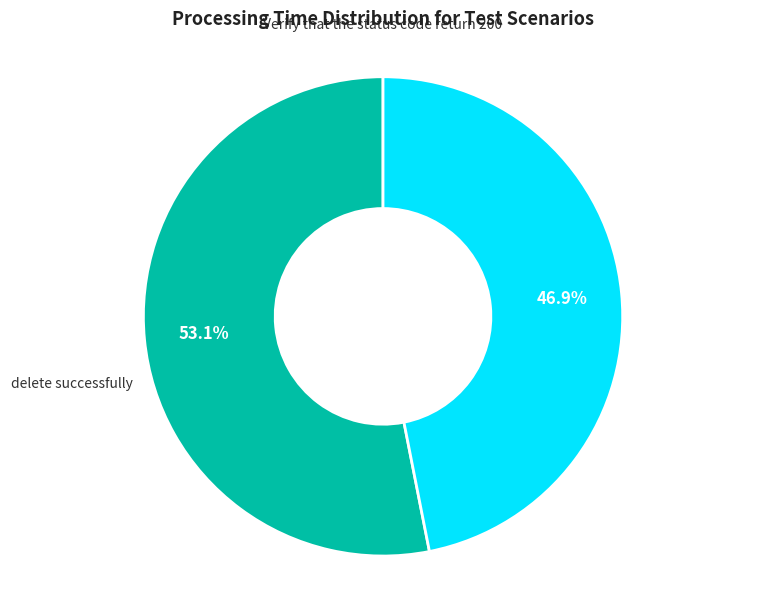

Which has a higher value, Verify that the status code return 200 or delete successfully?

Verify that the status code return 200